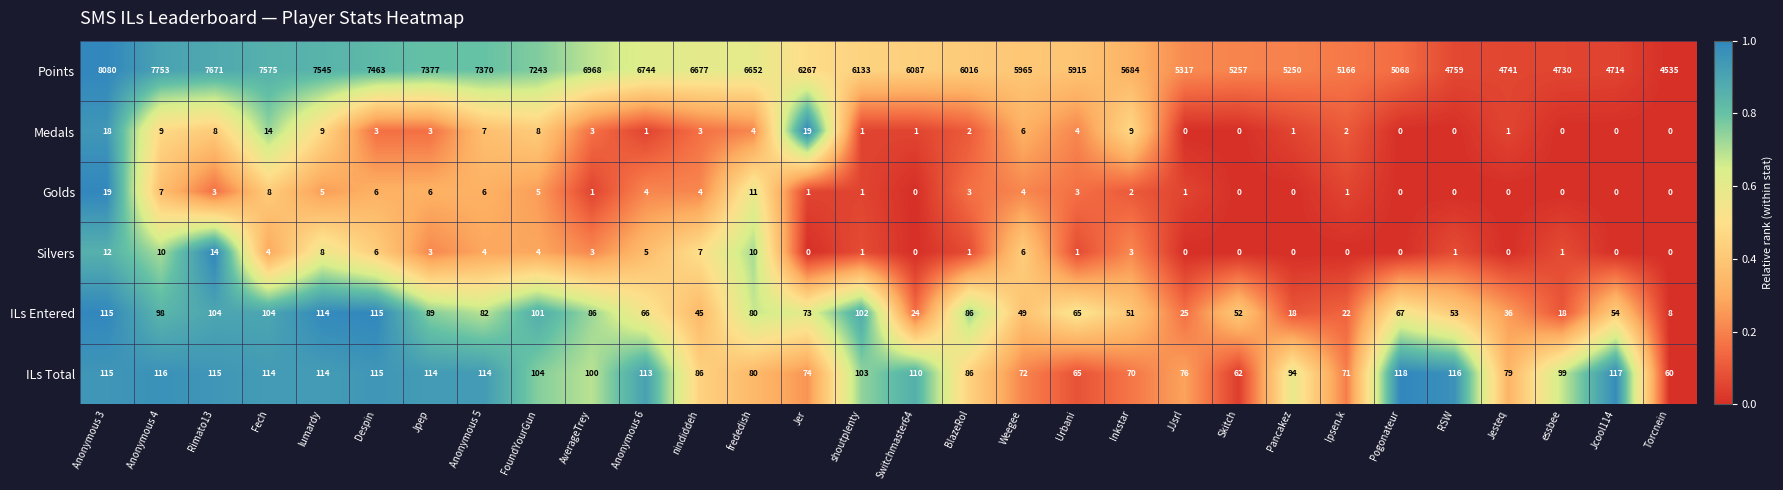

Between Anonymous 3 and Weegee, which series saw the biggest shift?

Points